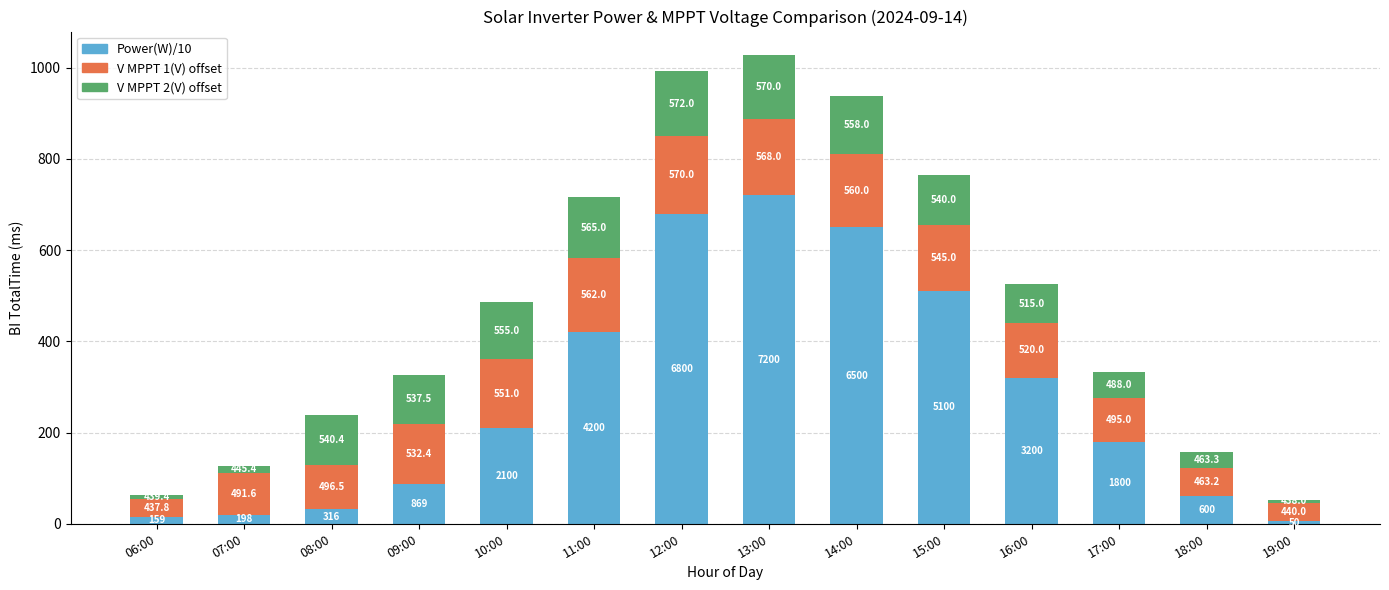

Does the chart contain stacked bars?

Yes